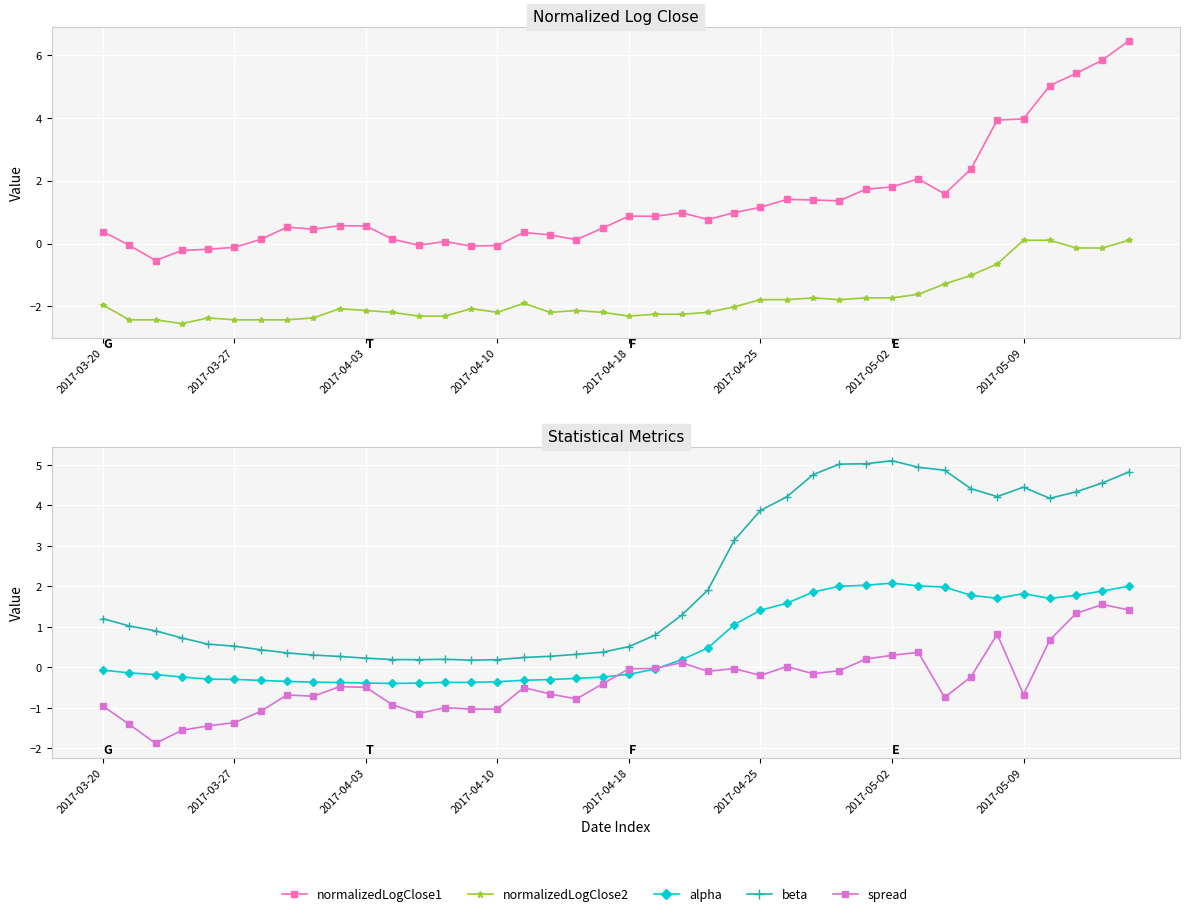

Rank the series at 2017-05-02 from lowest to highest value.

normalizedLogClose2, spread, normalizedLogClose1, alpha, beta